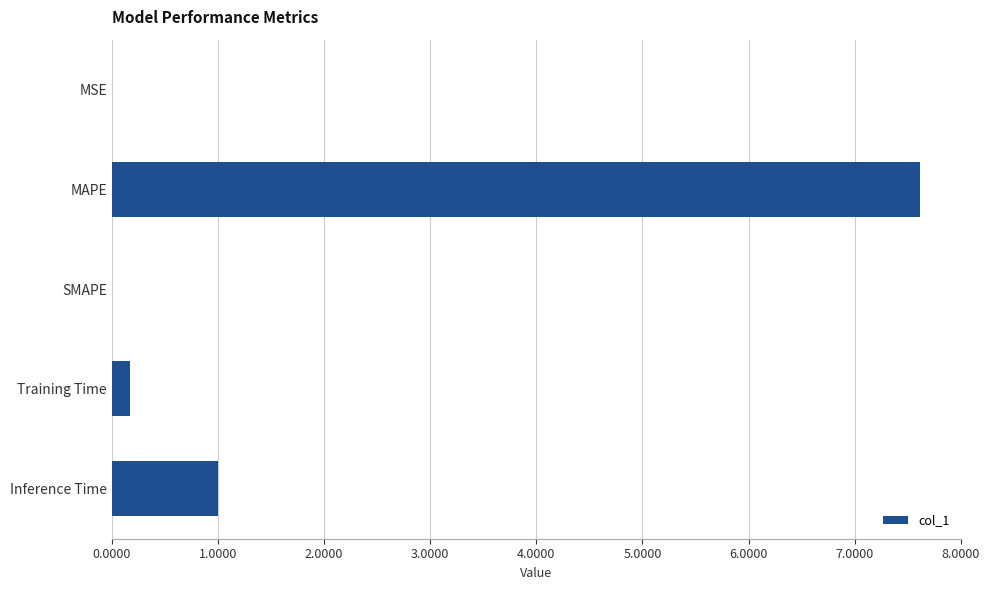

What is the greatest value displayed?

7.6